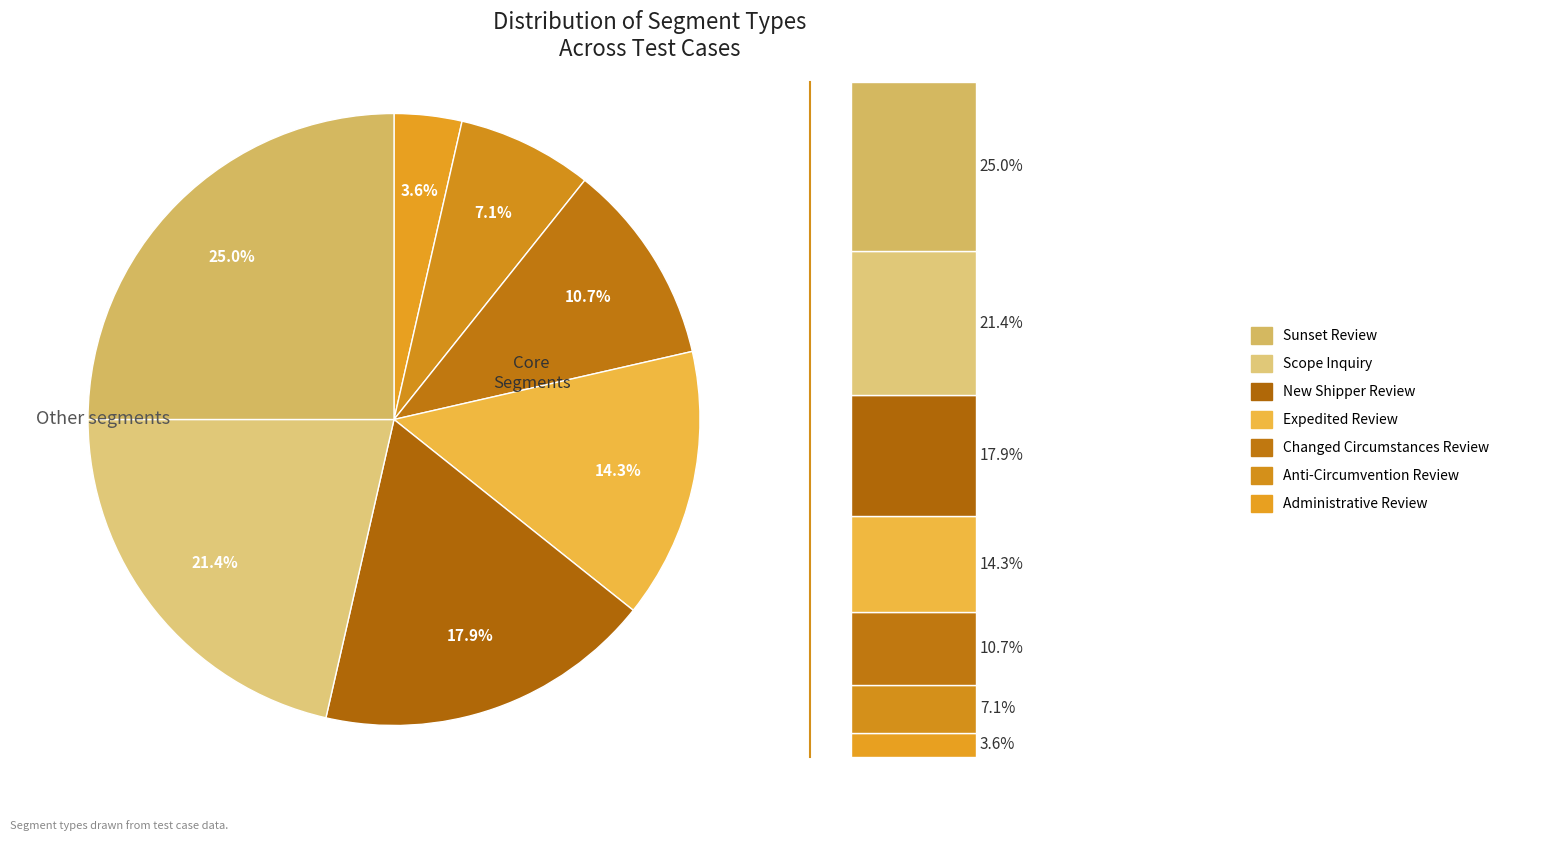

To the nearest percent, what is the average slice percentage?

14%